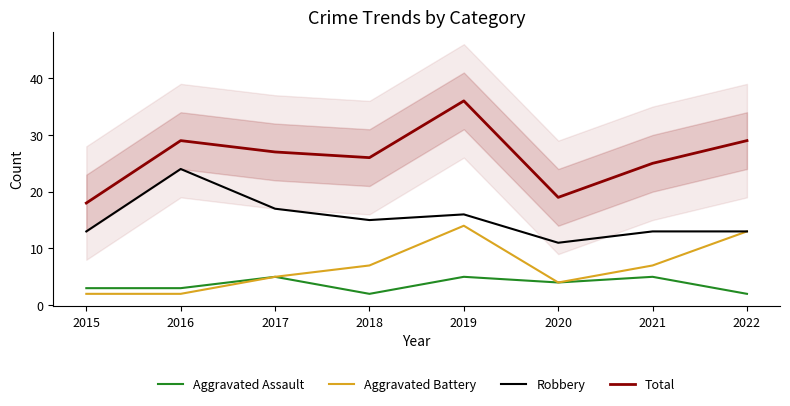

What value does the Total series have at 2017, to the nearest 5?

25